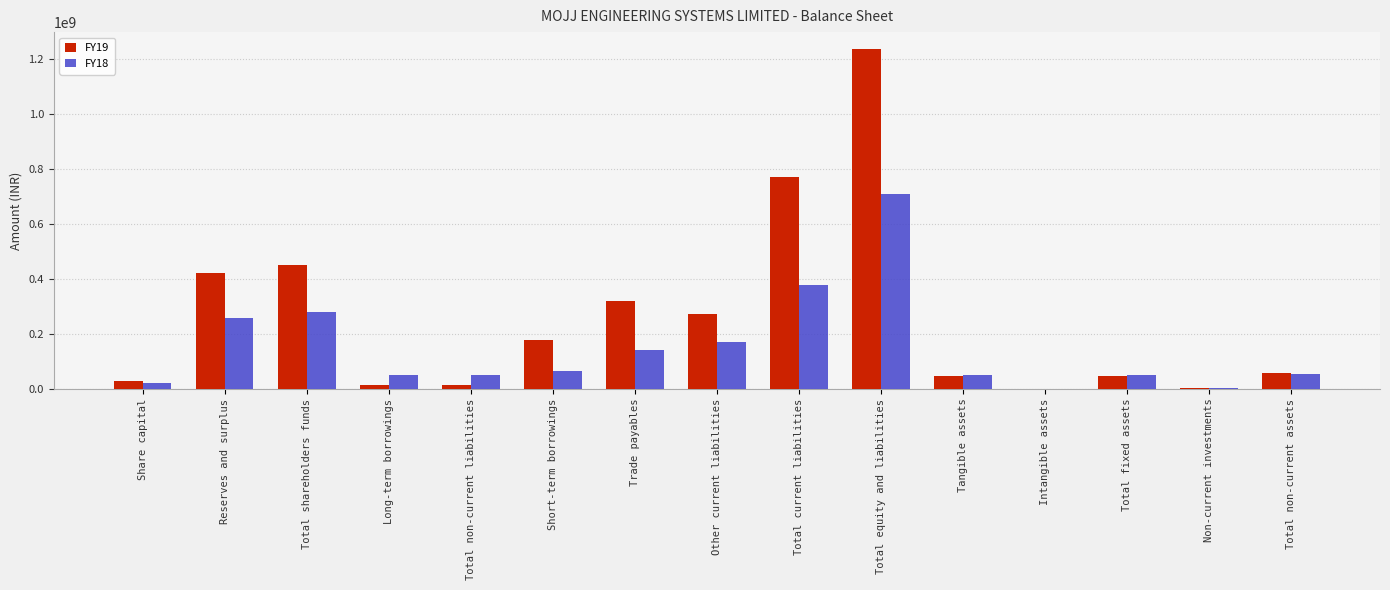

Which series has the widest spread of values?

FY19